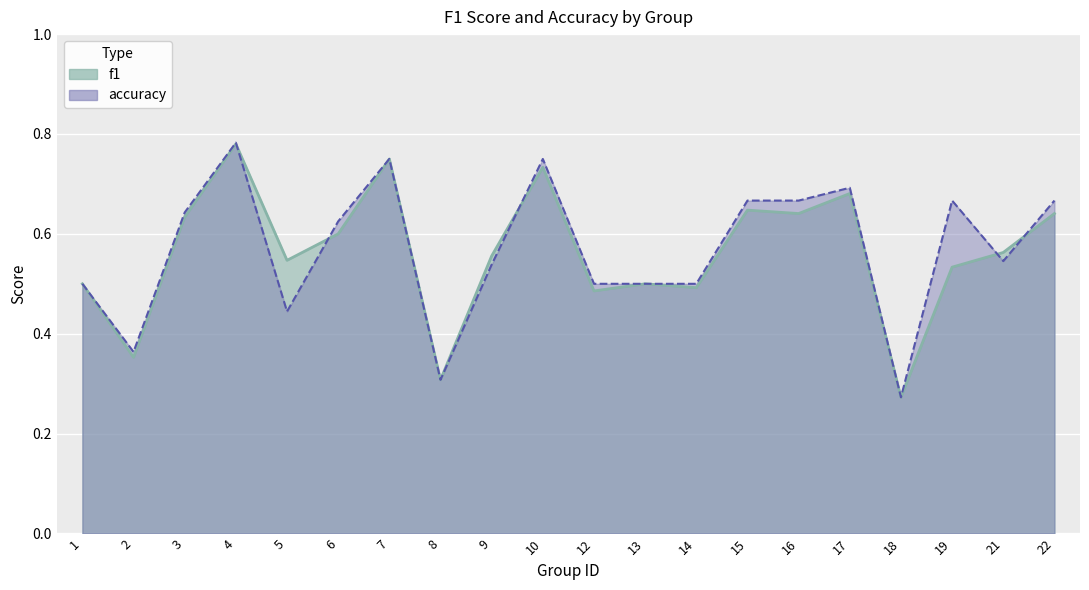

Read the f1 value at 14.

0.5